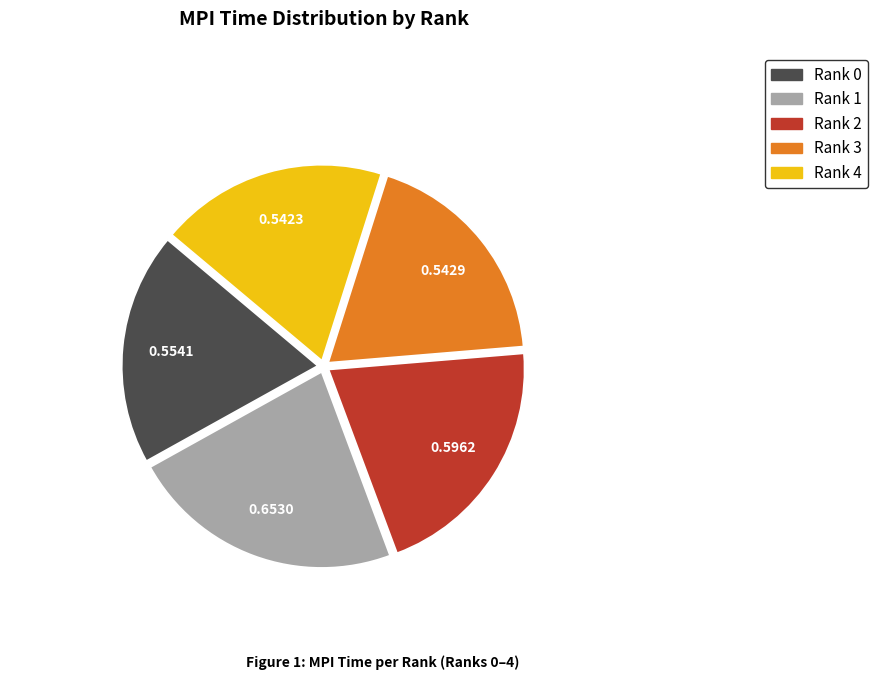

Do Rank 3 and Rank 4 together represent more than half of the pie?

No